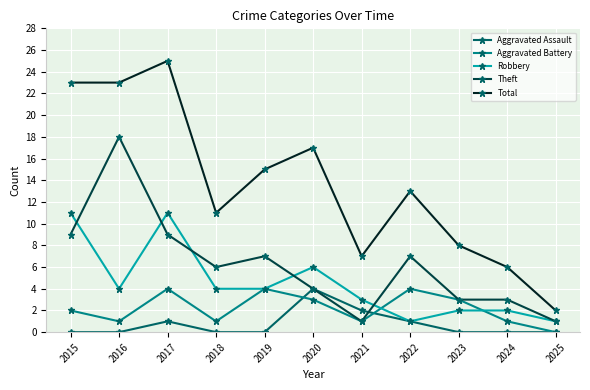

What is the sum of all Total values?

150